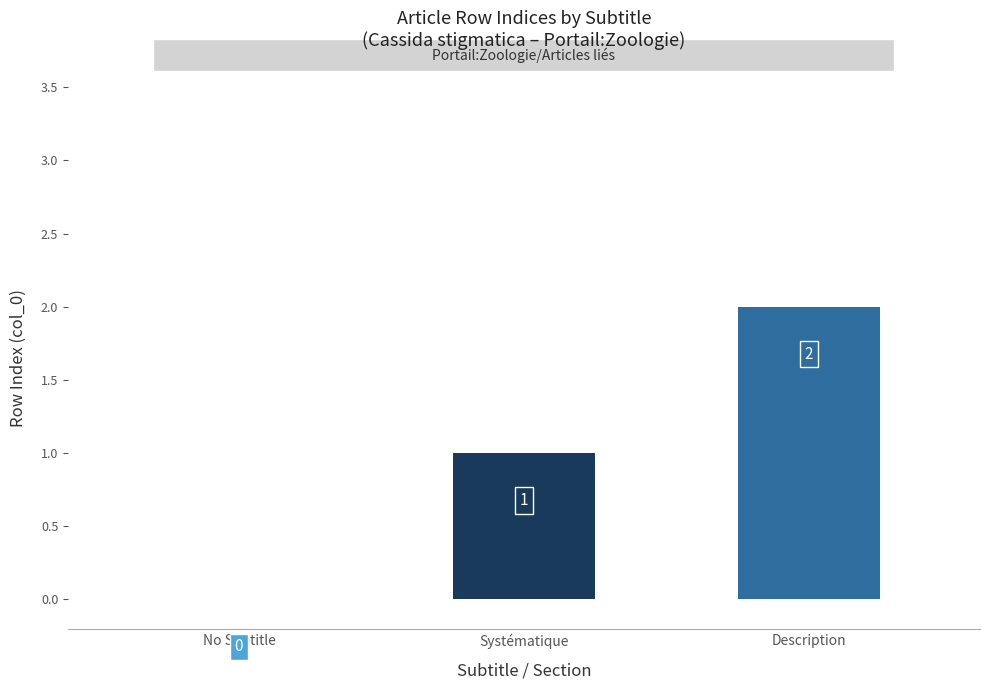

What is the approximate value at Systématique?

1